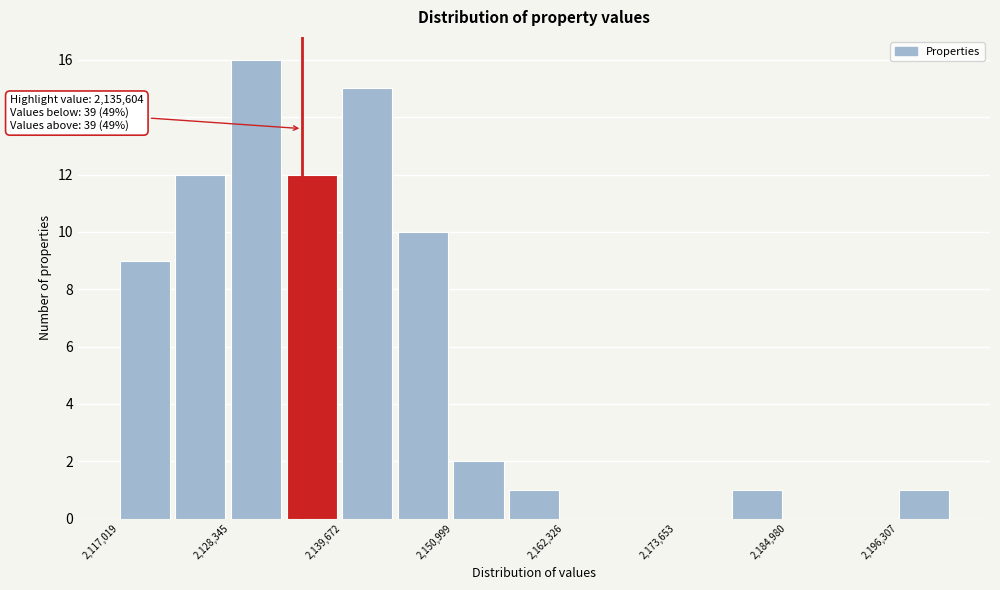

Around what value on the x-axis is the tallest bar? Give the approximate position of its centre, as read against the axis.

2130000